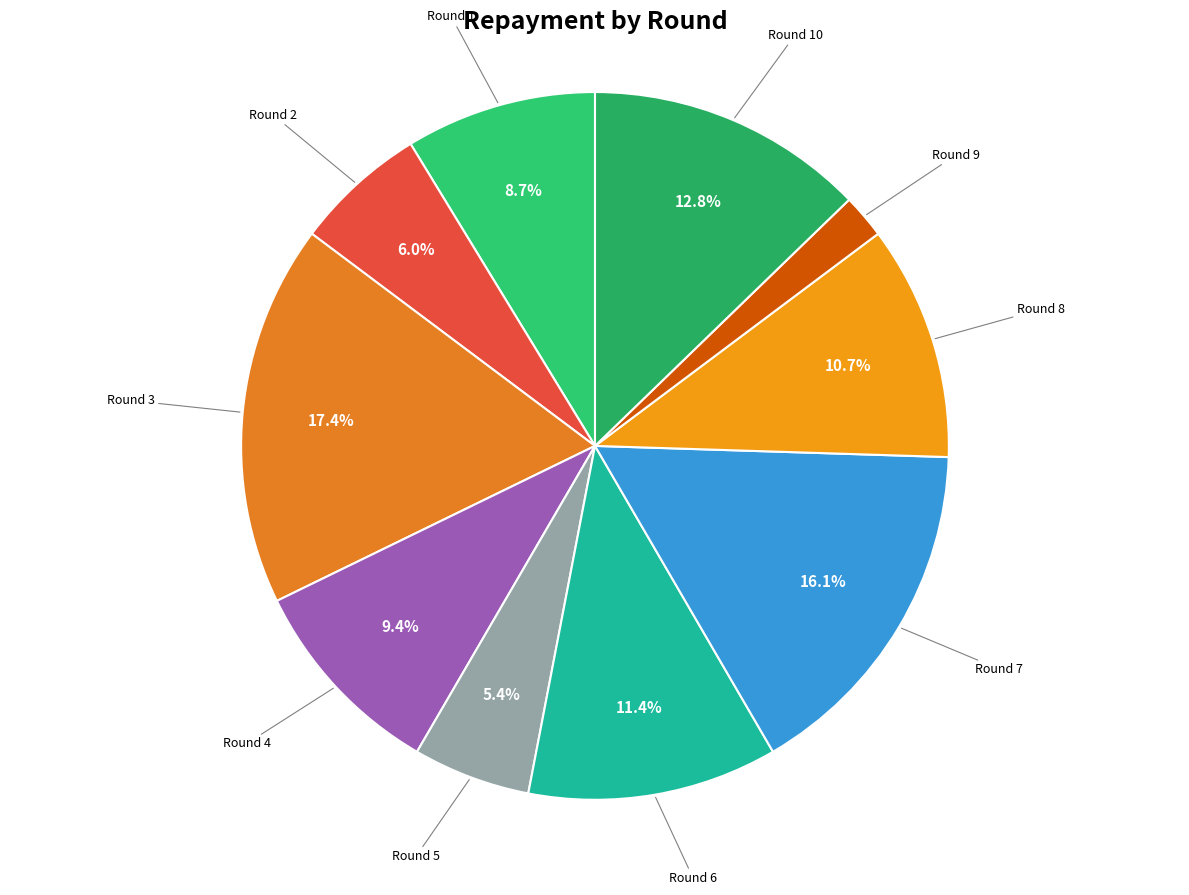

Is there a majority slice in this chart?

No